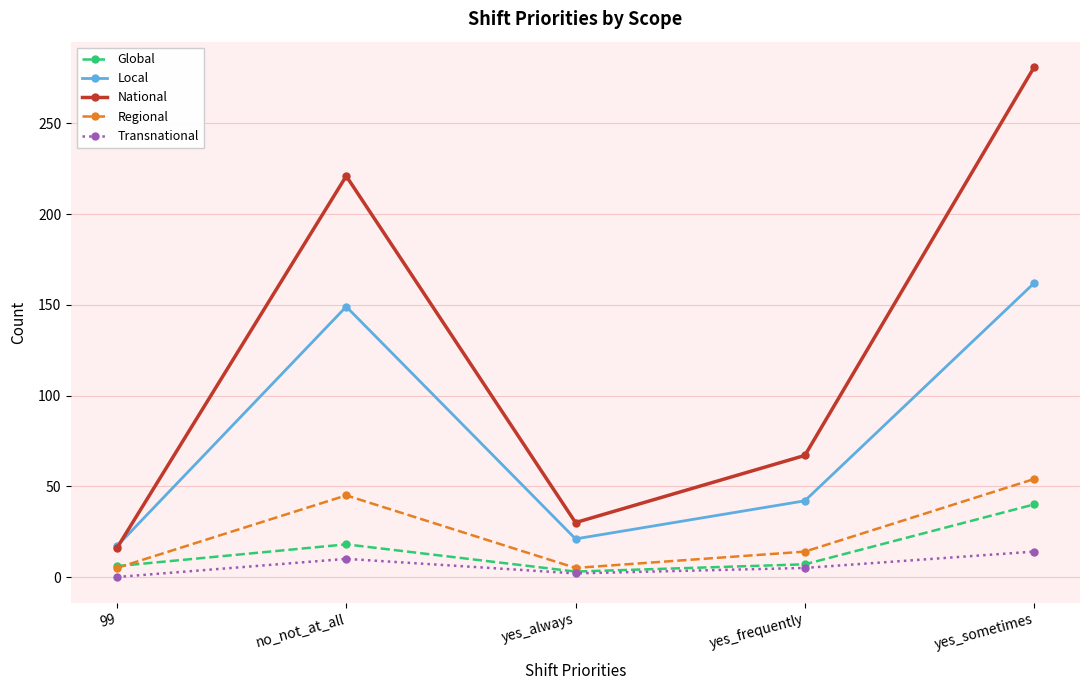

What is the greatest value displayed?

281